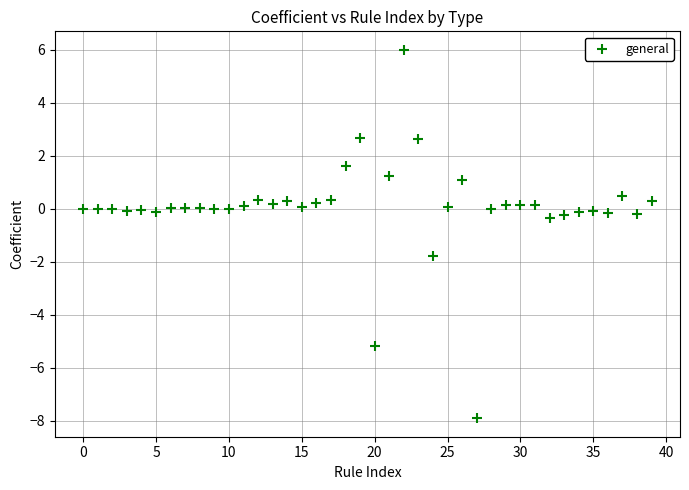

What is the range of Y values (max minus min)?

13.9